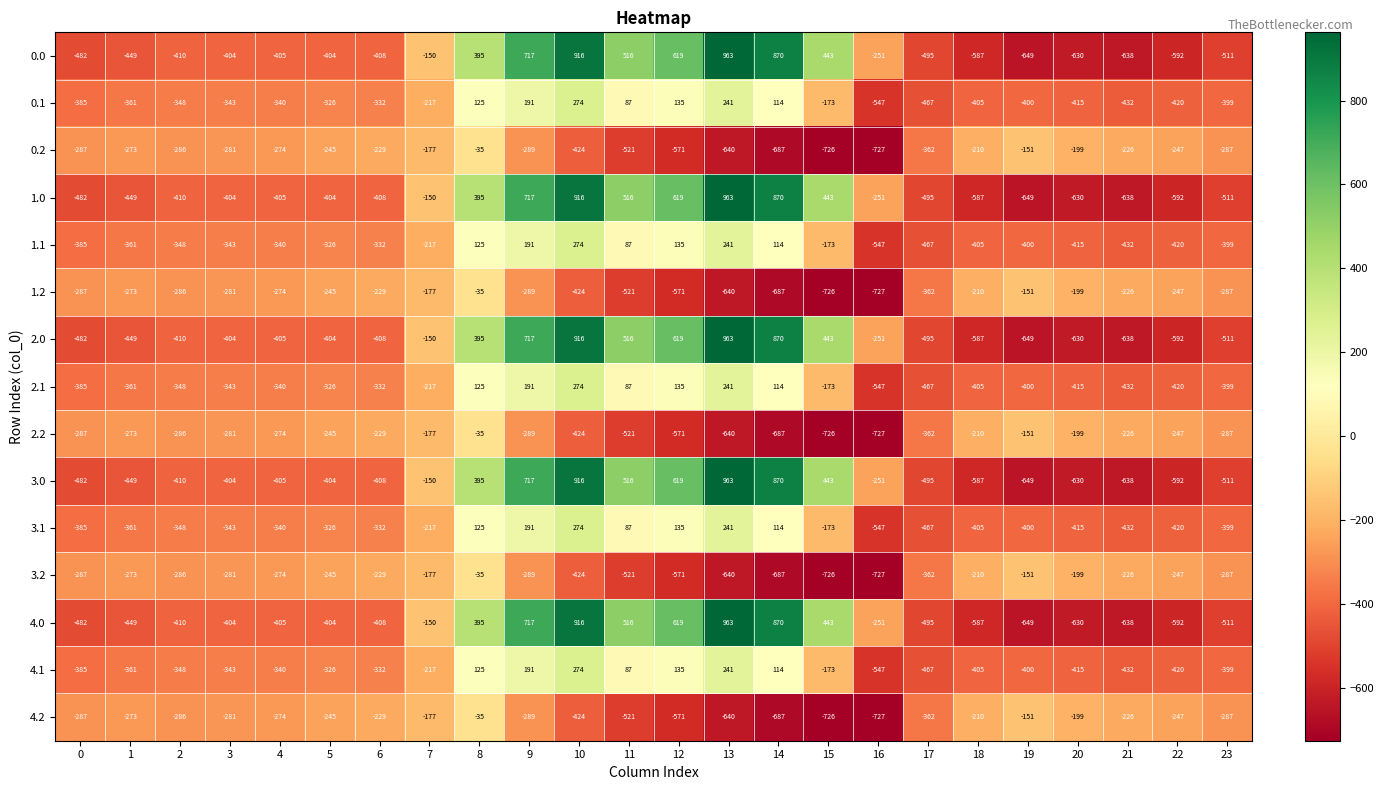

The 4.1 series shows -93 at 3. True or false?

False